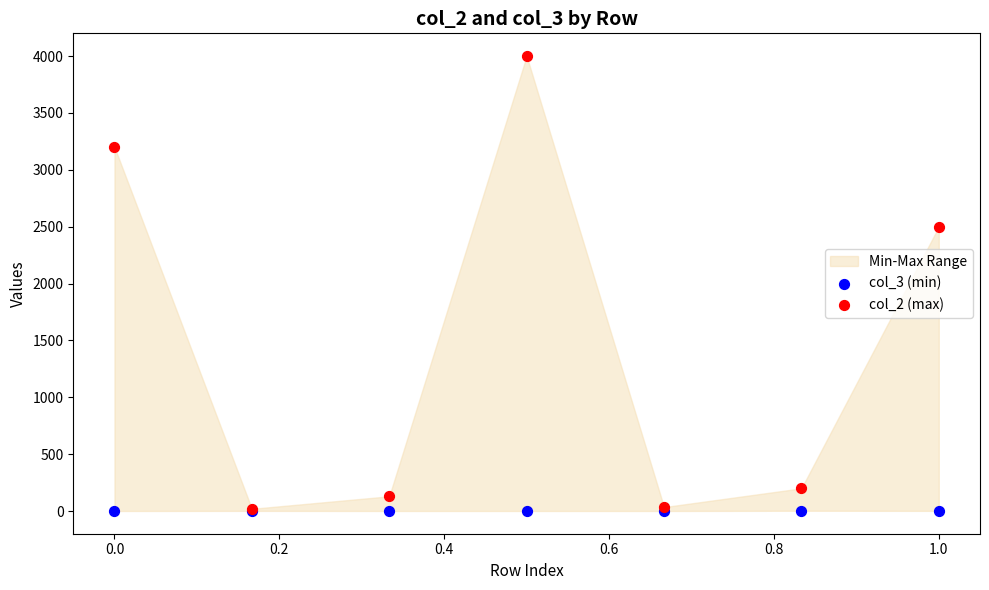

Across all series, what Y value is closest to 2000?

2500